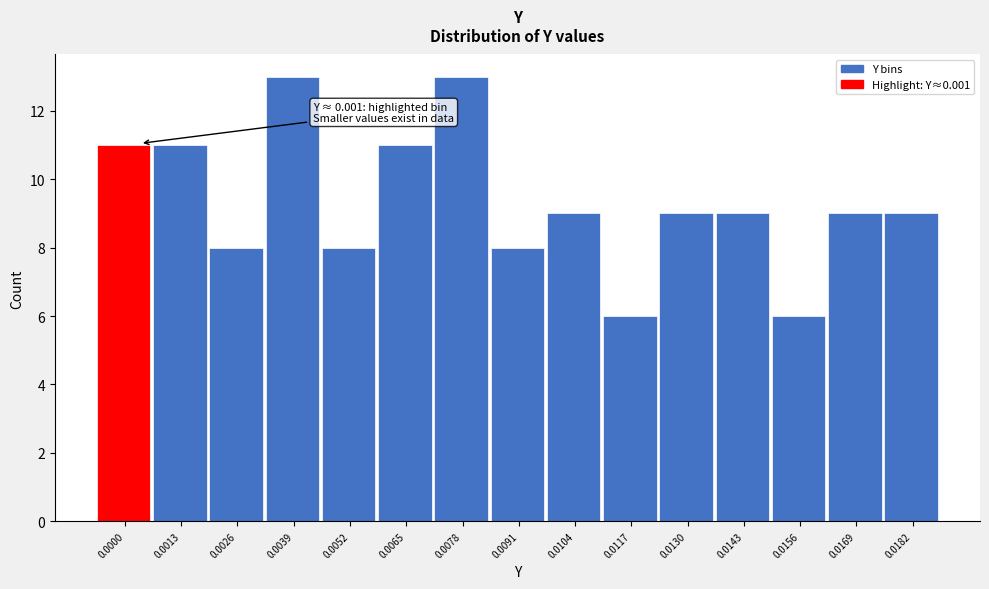

Reading left to right, transcribe all the data shown in this chart.

11	11	8	13	8	11	13	8	9	6	9	9	6	9	9